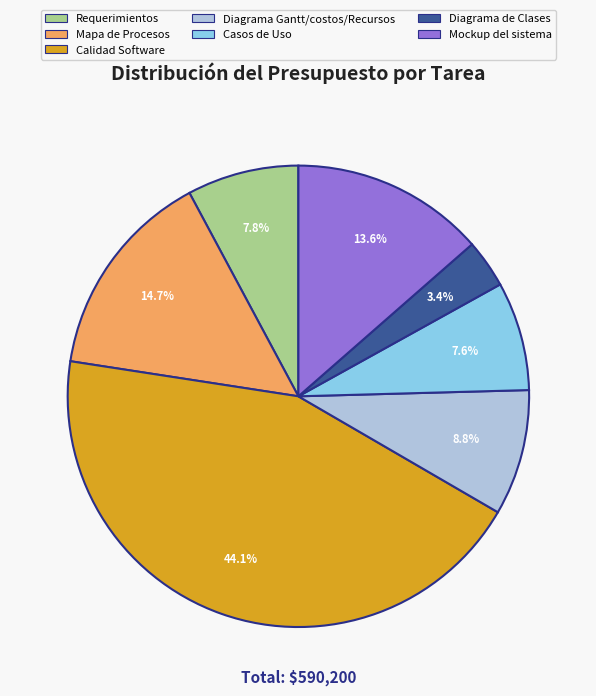

Which has a higher value, Calidad Software or Diagrama Gantt/costos/Recursos?

Calidad Software